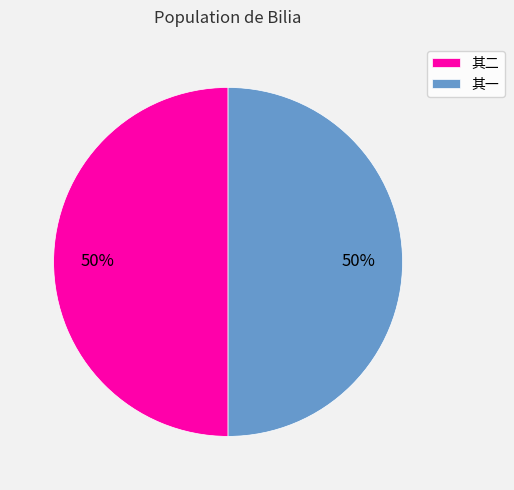

What is the ratio of the value at 其二 to the value at 其一?

1.0